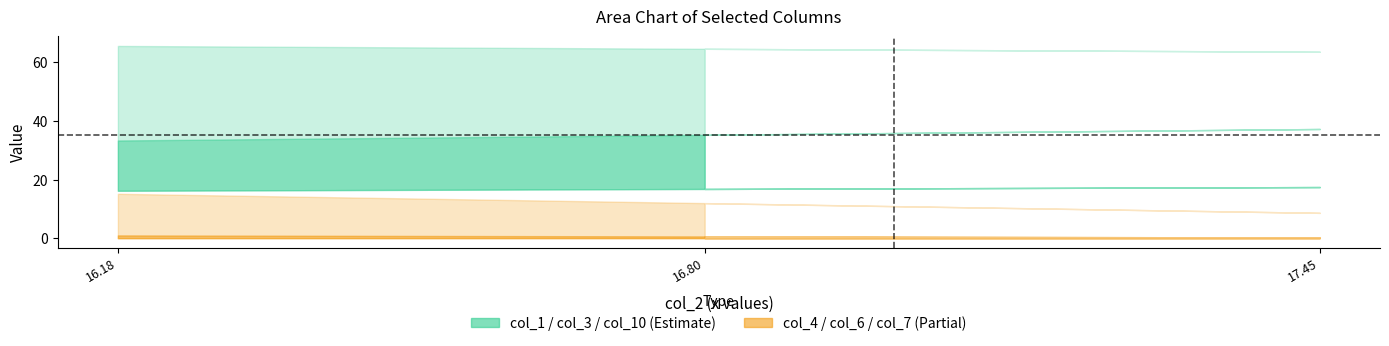

What is the total value across all series at all?

129.3